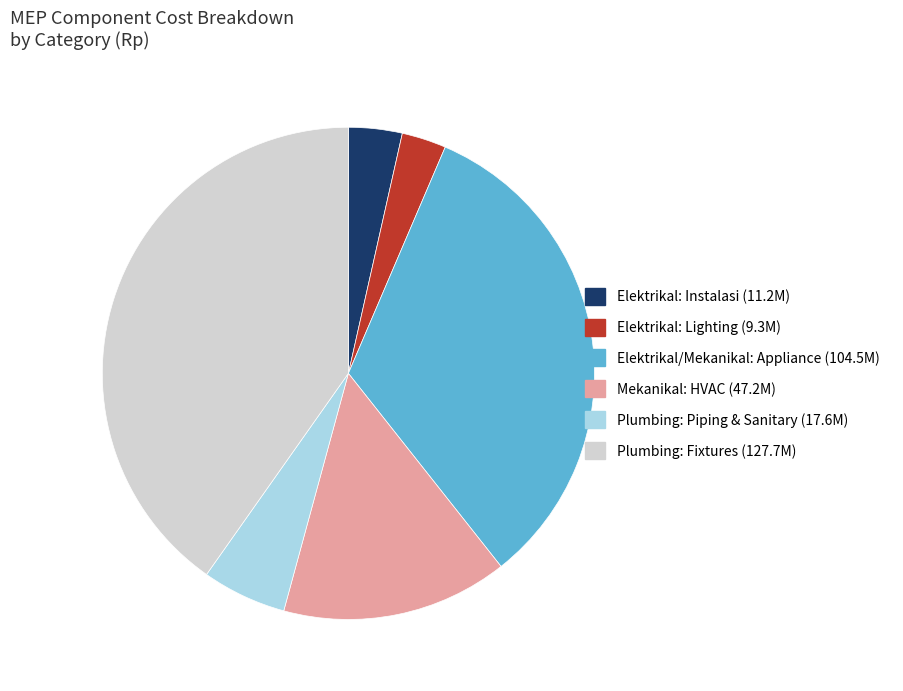

Is there any slice that represents more than half of the pie?

No